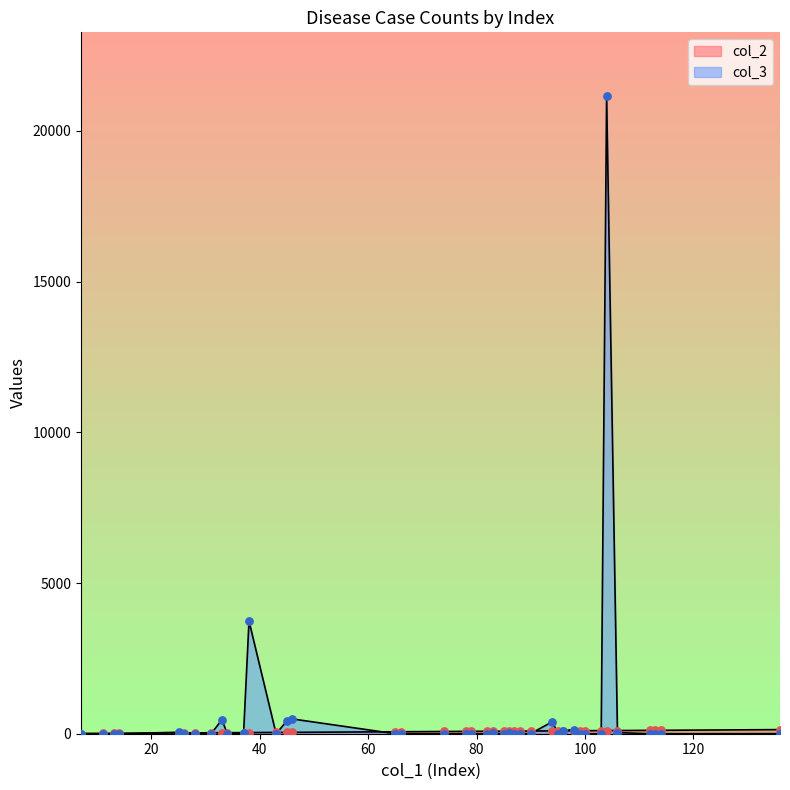

Is the value of col_3 at 79 greater than the value of col_2 at 96?

No